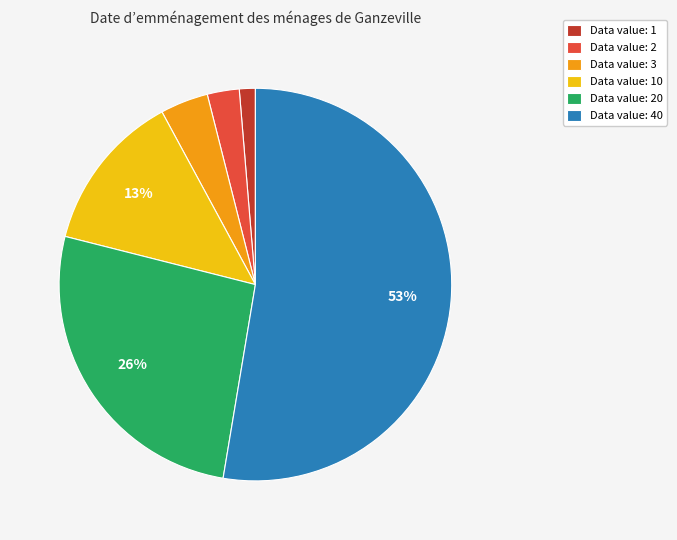

Is there a majority slice in this chart?

Yes